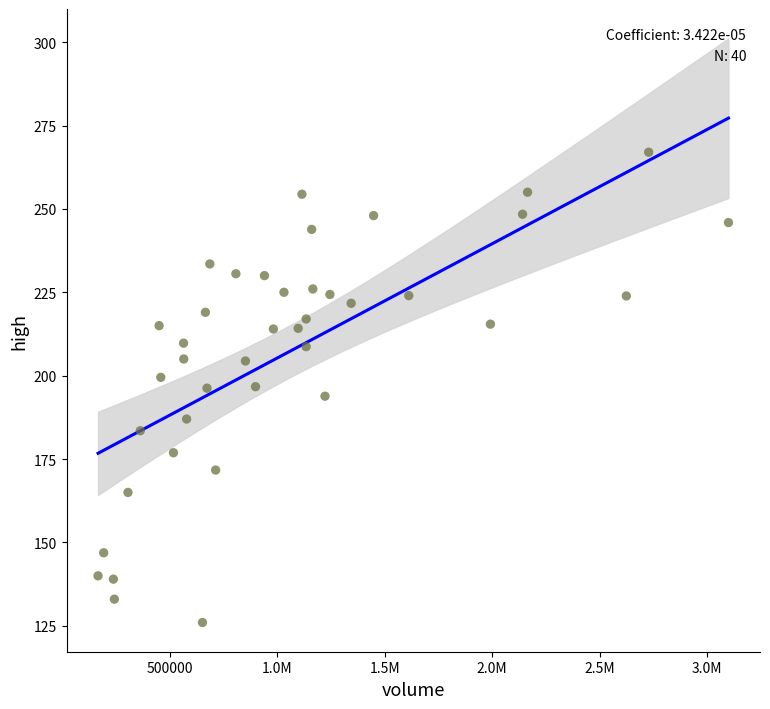

What is the range of X values (max minus min)?

2936185.0